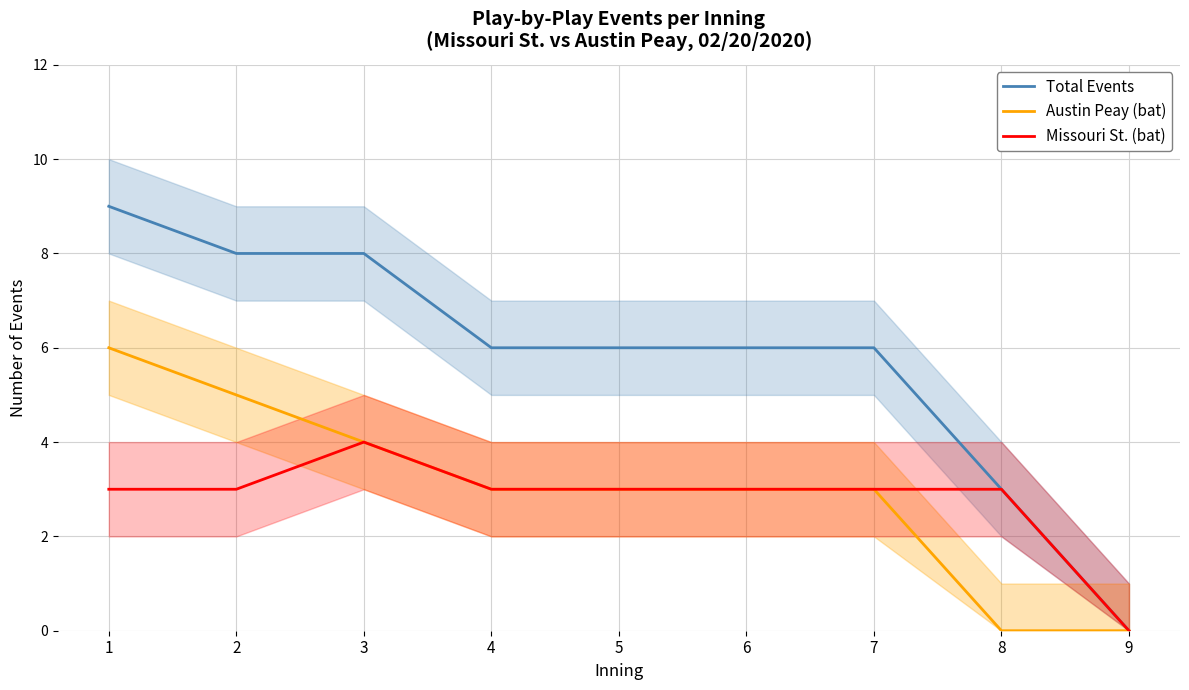

Reading right to left, transcribe all the data shown in this chart.

Total Events: 0	3	6	6	6	6	8	8	9
Austin Peay (bat): 0	0	3	3	3	3	4	5	6
Missouri St. (bat): 0	3	3	3	3	3	4	3	3